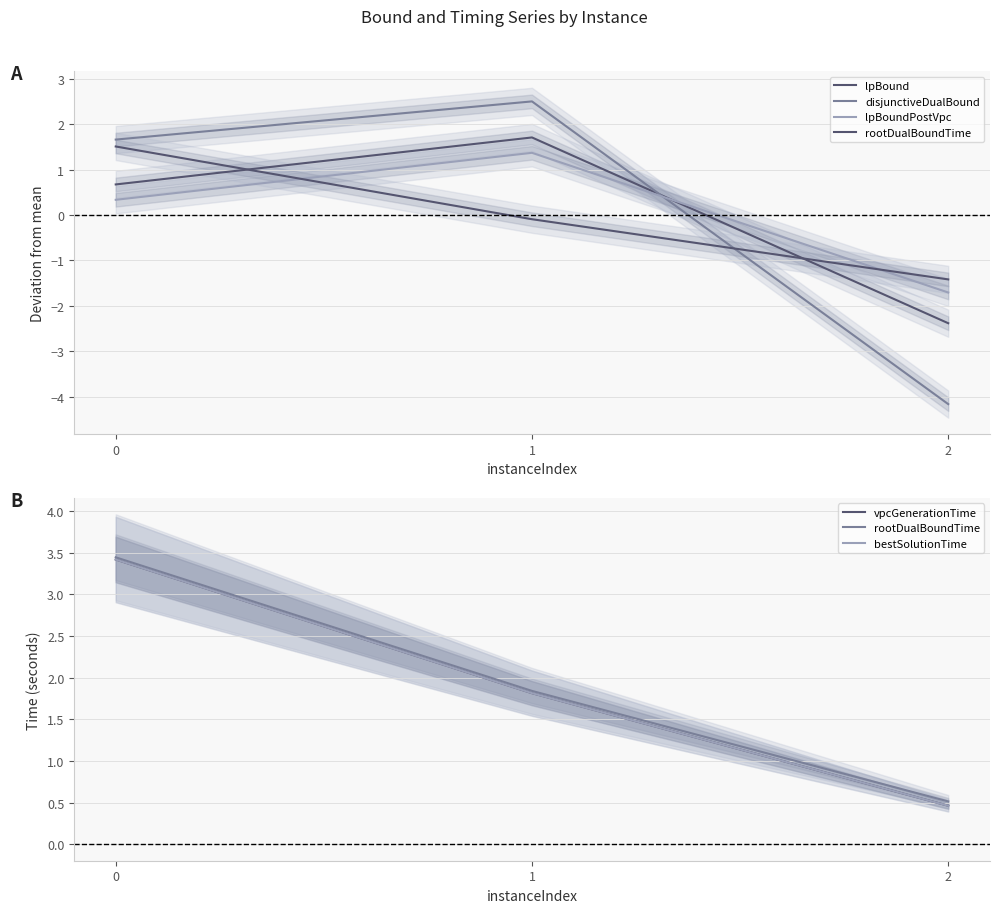

What are all the series names shown in the legend?

lpBound, disjunctiveDualBound, lpBoundPostVpc, rootDualBoundTime, vpcGenerationTime, bestSolutionTime